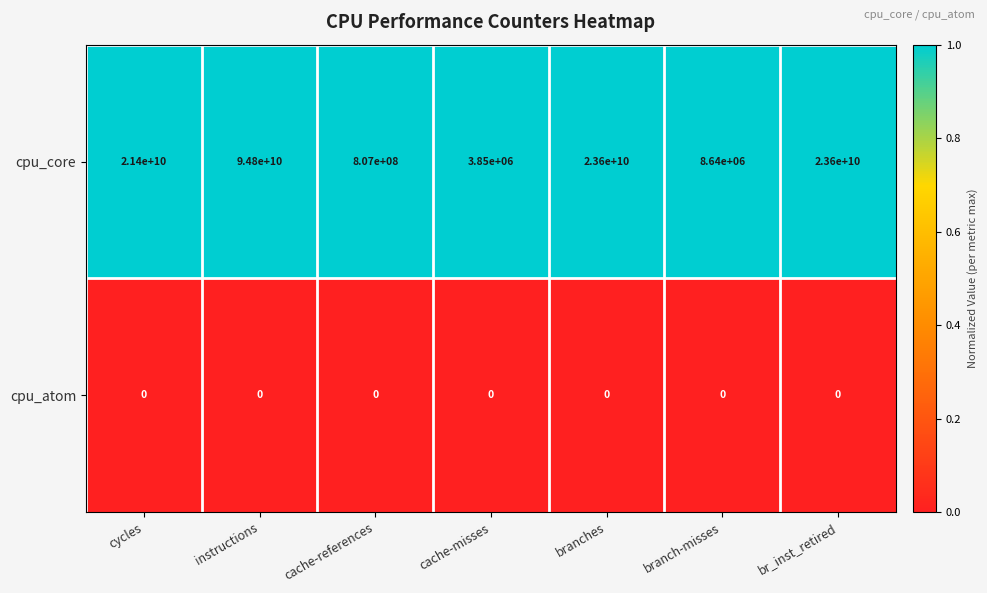

What is the highest value of the cpu_core series?

94800000000